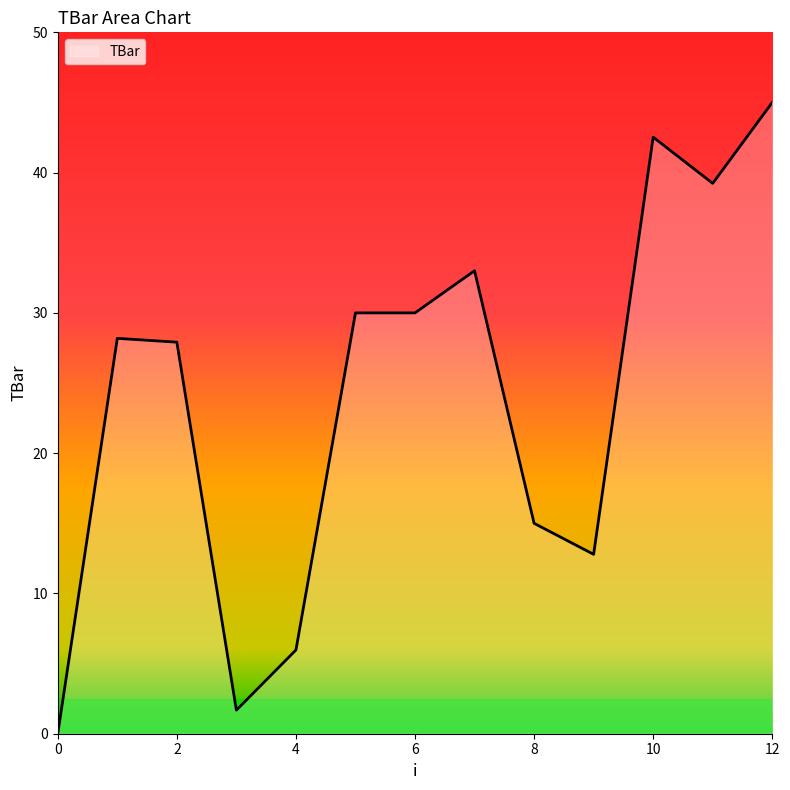

What is the difference between the maximum and minimum values?

45.0